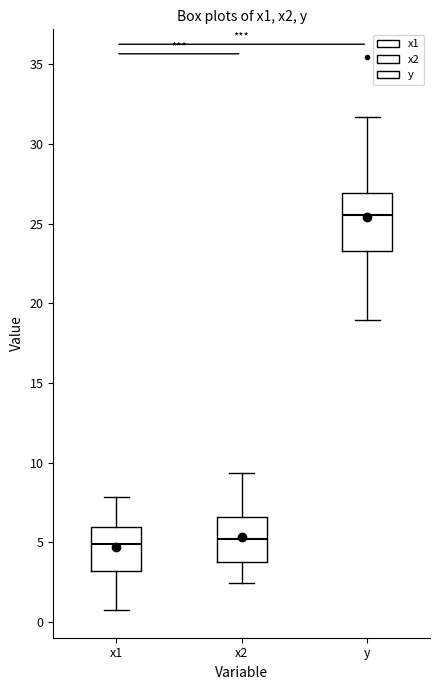

Comparing the boxes themselves (not the whiskers), which one is the tallest?

y